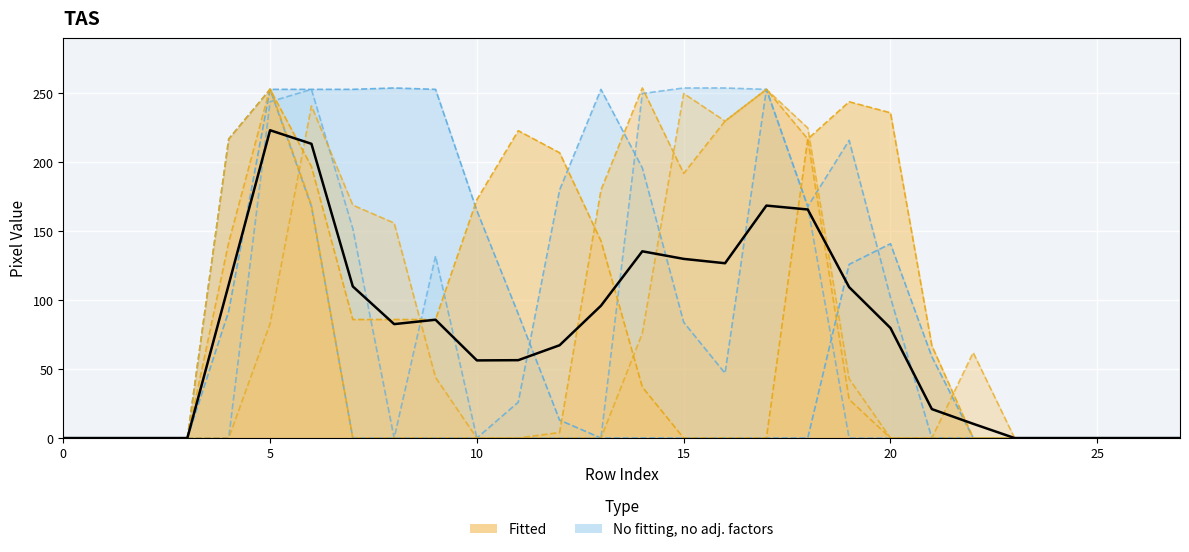

Is it true that No fitting, no adj. factors (col_19) equals 172.4 at 13?

False